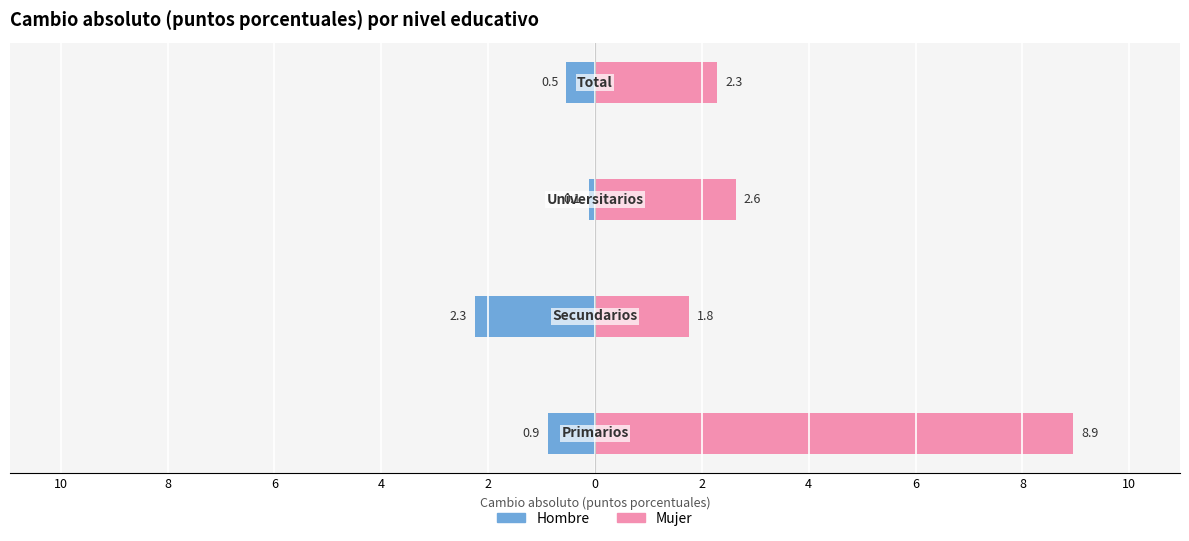

Rank the series by their maximum value, from highest to lowest.

Mujer 2023/2007, Hombre 2023/2007